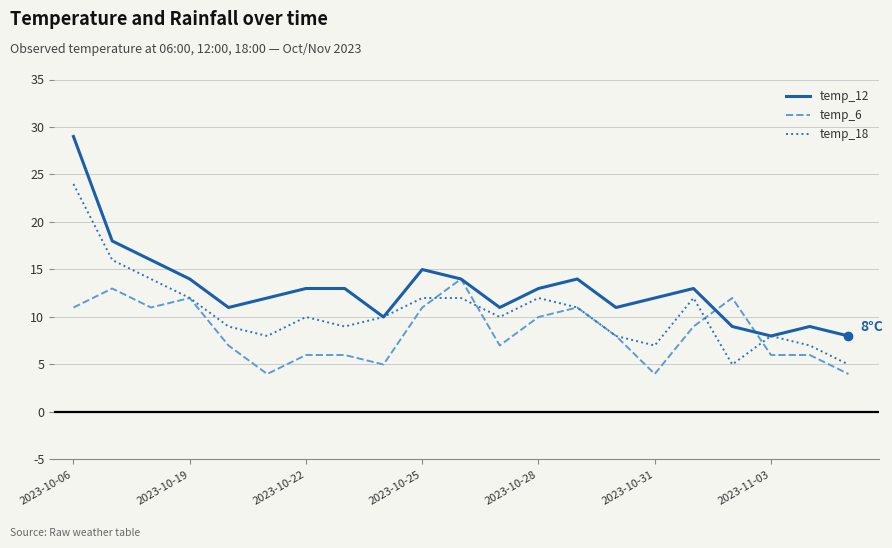

List the series in order of their peak value, highest first.

temp_12, temp_18, temp_6